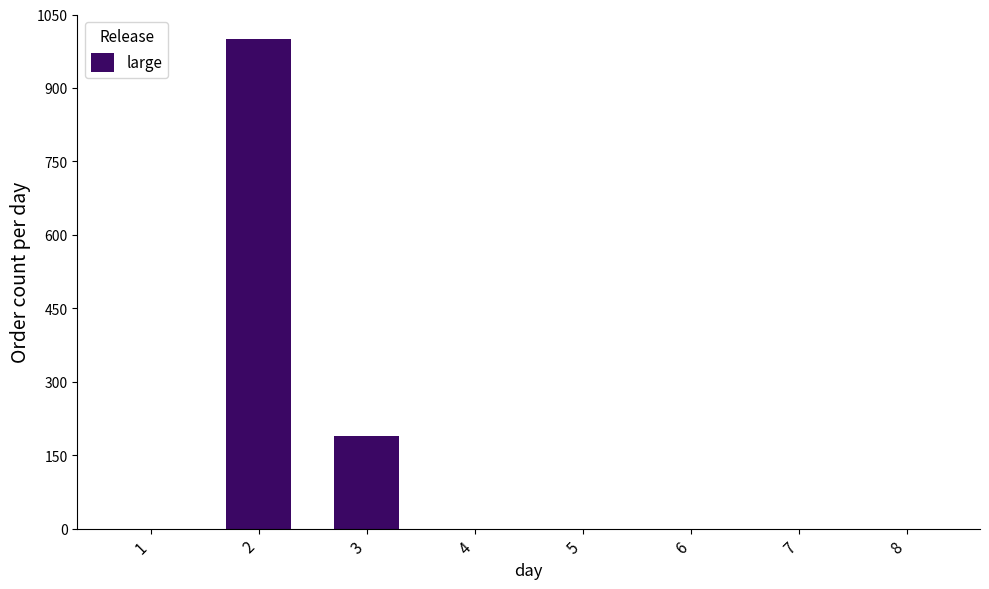

Are the bars horizontal?

No